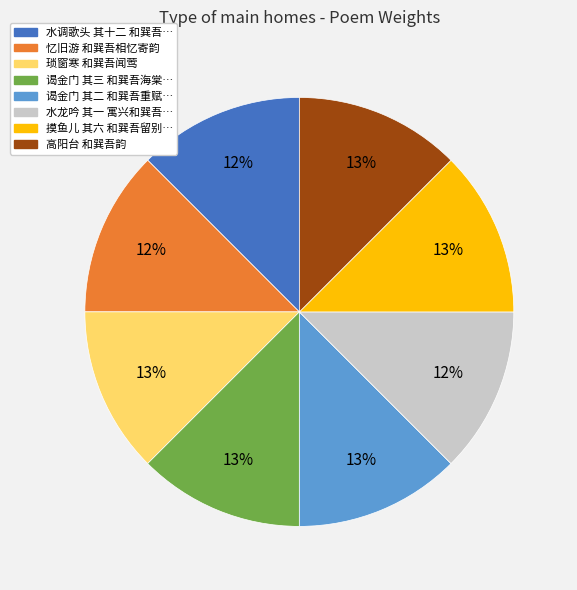

What is the ratio of the value at 水调歌头 其十二 和巽吾… to the value at 水龙吟 其一 寓兴和巽吾…?

1.0